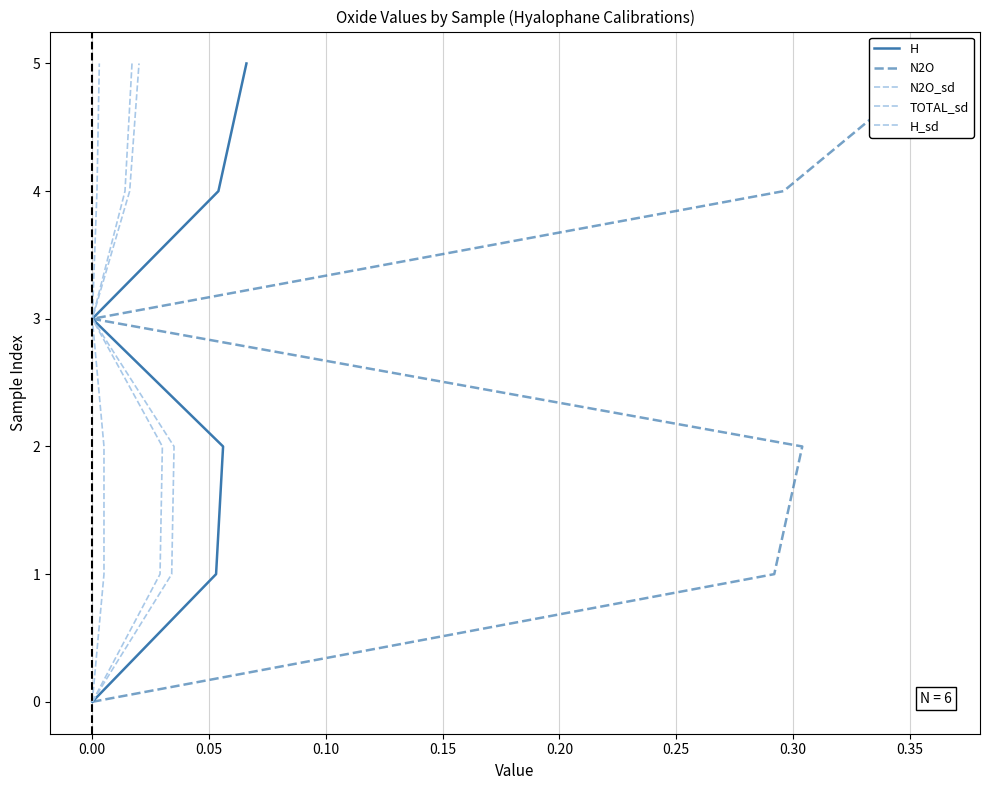

True or false: N2O_sd and H cross at least once.

False